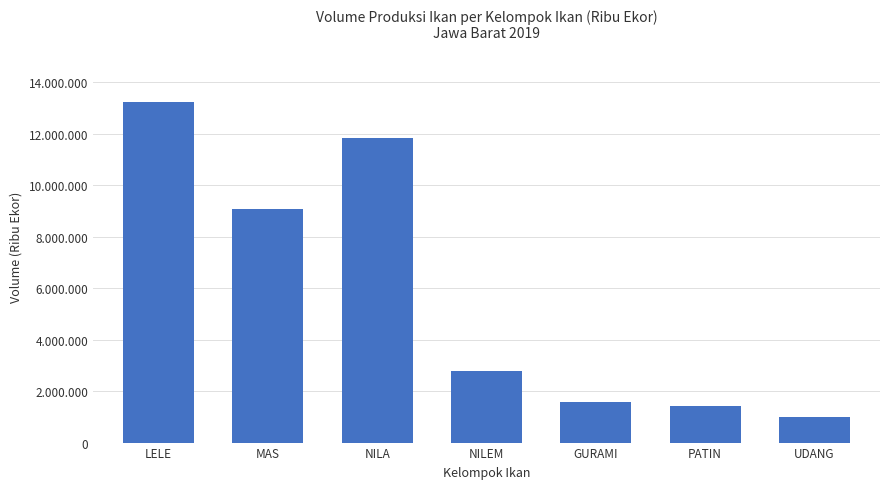

Rank the categories by value from highest to lowest.

LELE, NILA, MAS, NILEM, GURAMI, PATIN, UDANG